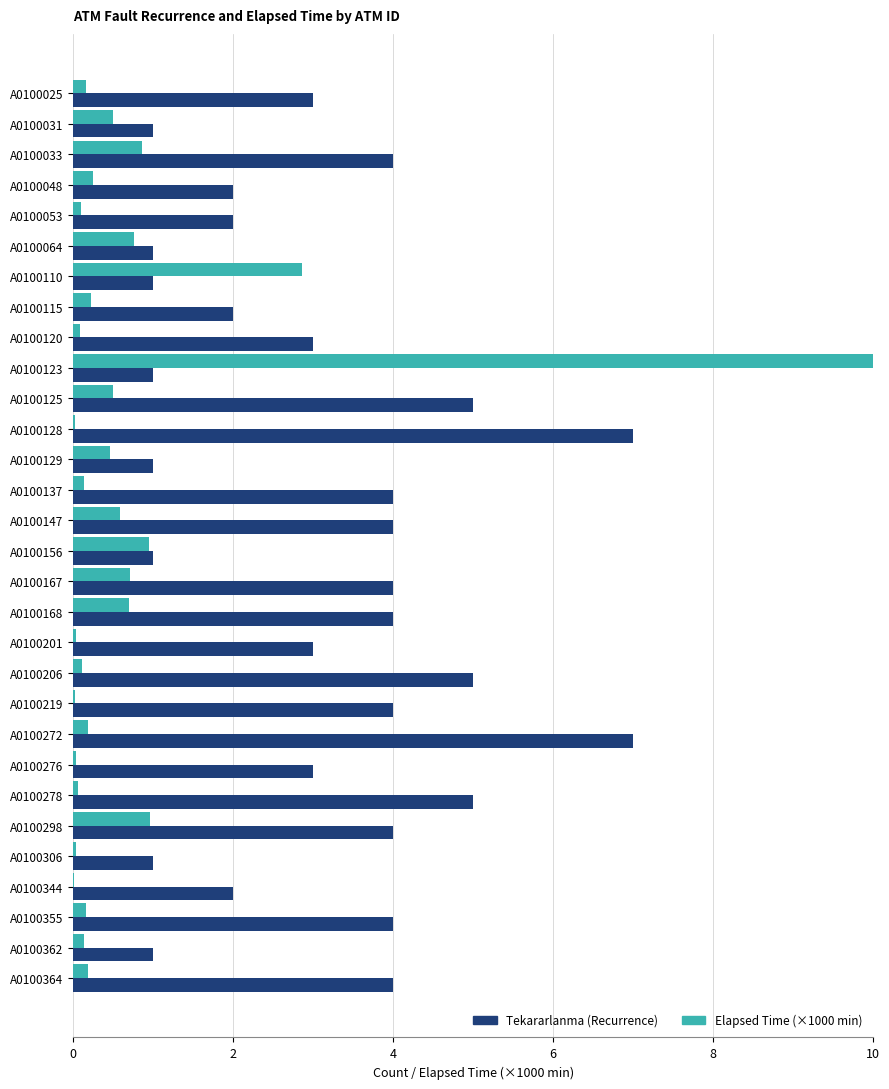

Which series changed the most between A0100272 and A0100344?

Tekararlanma (Recurrence)